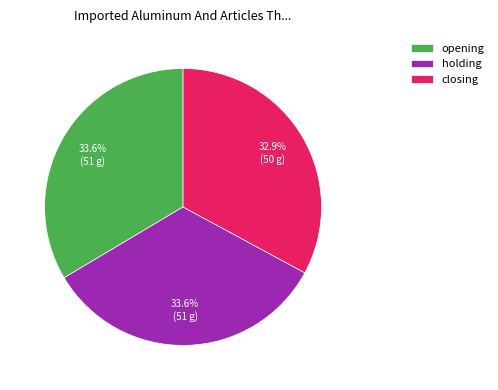

To the nearest percent, what percentage of the pie is opening?

34%